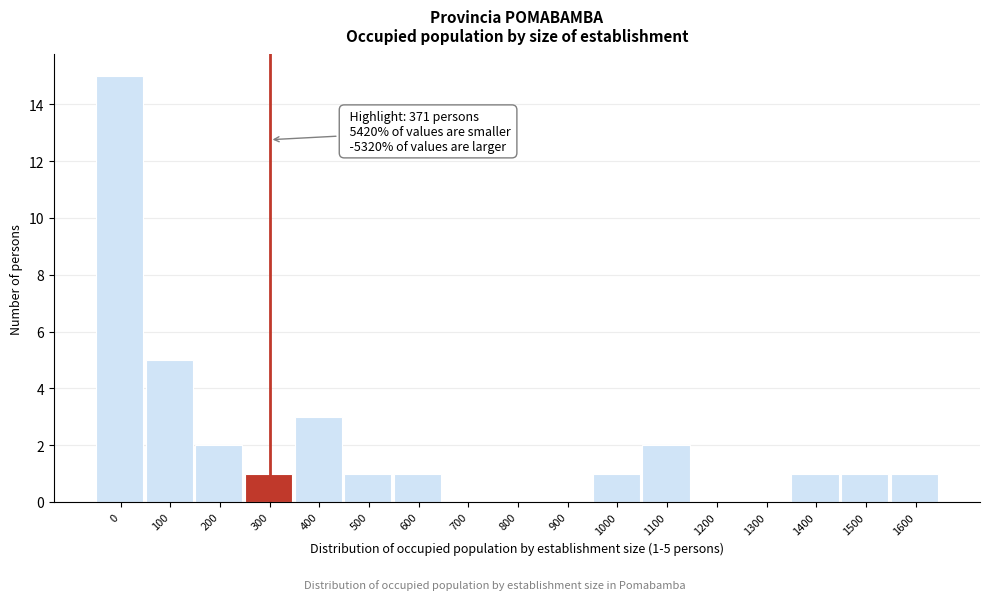

Reading left to right, extract all data points from this chart.

0=15	100=5	200=2	300=1	400=3	500=1	600=1	700=0	800=0	900=0	1000=1	1100=2	1200=0	1300=0	1400=1	1500=1	1600=1